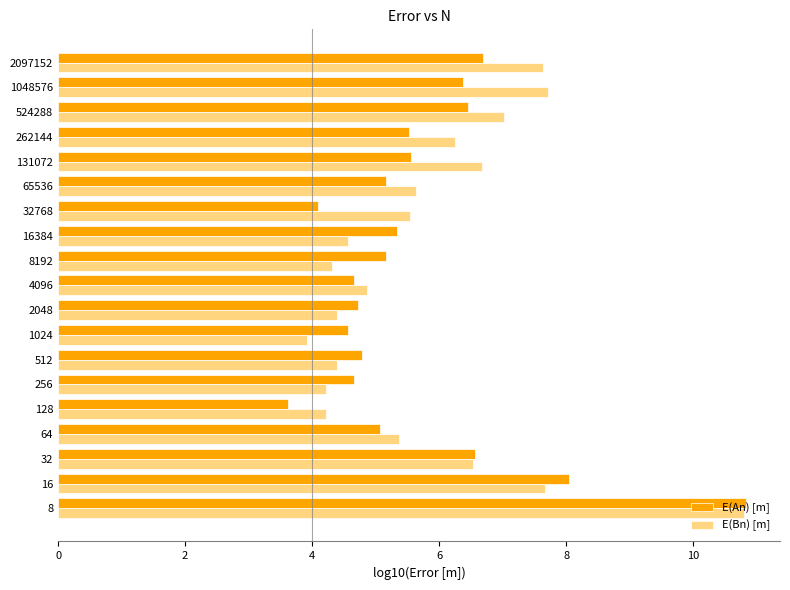

What is the sum of all E(Bn) [m] values?

111.7